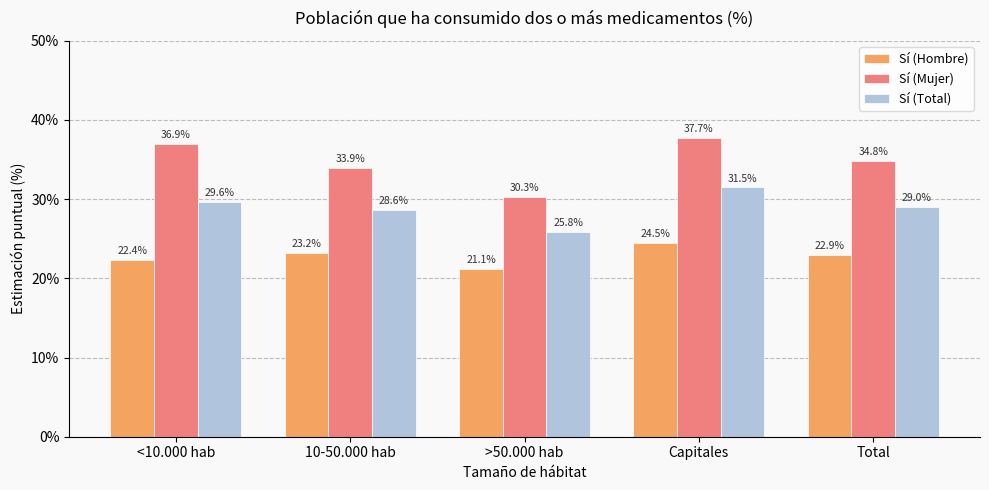

At which category is the sum across all series the highest?

Capitales